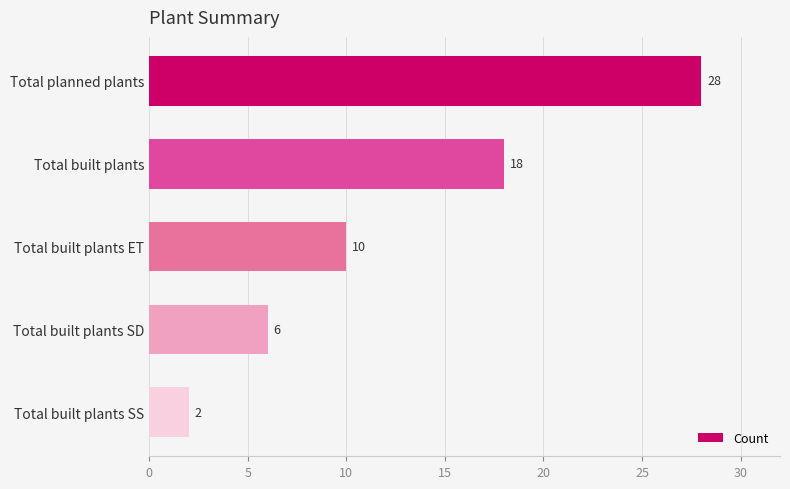

Is it true that the value at Total planned plants is 28?

True